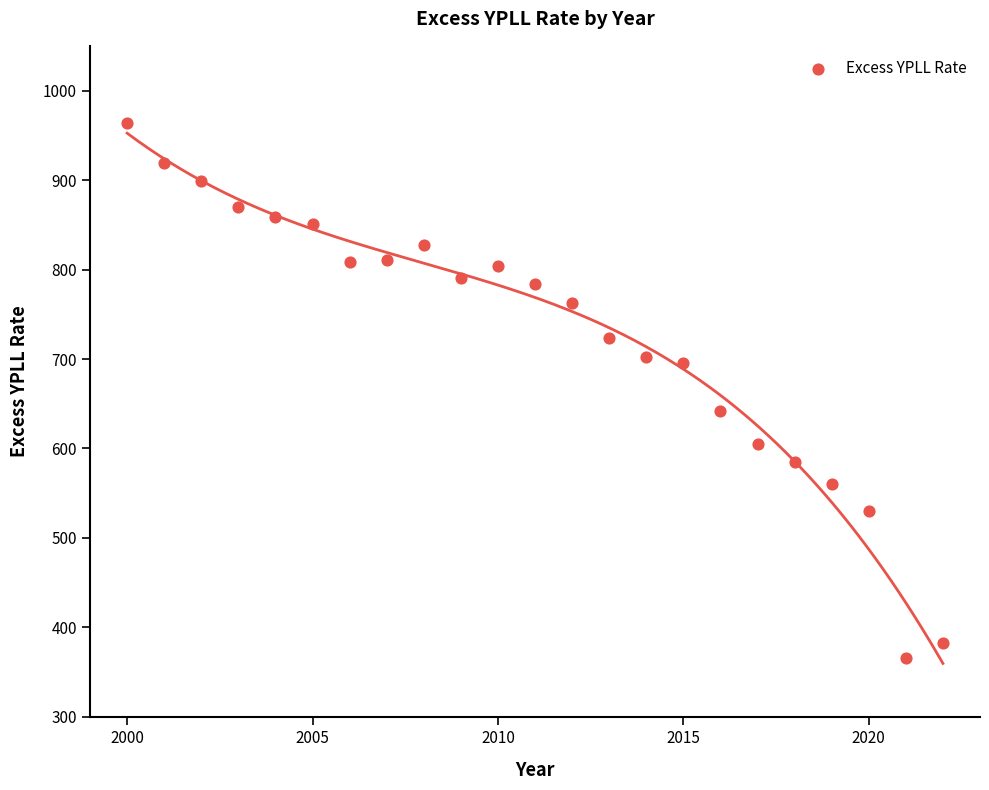

What is the range of Y values (max minus min)?

598.2